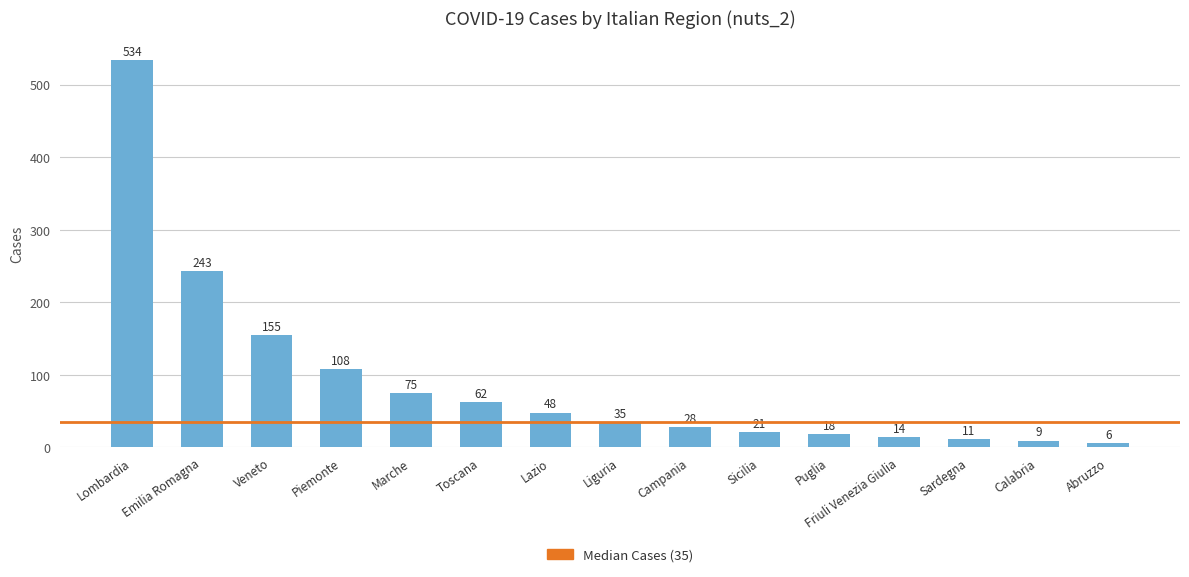

How many data points does each series have?

15